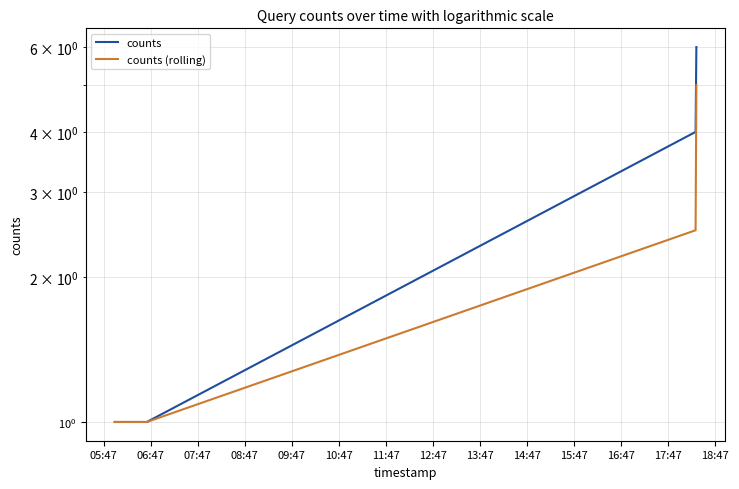

How many distinct data groups are displayed?

2